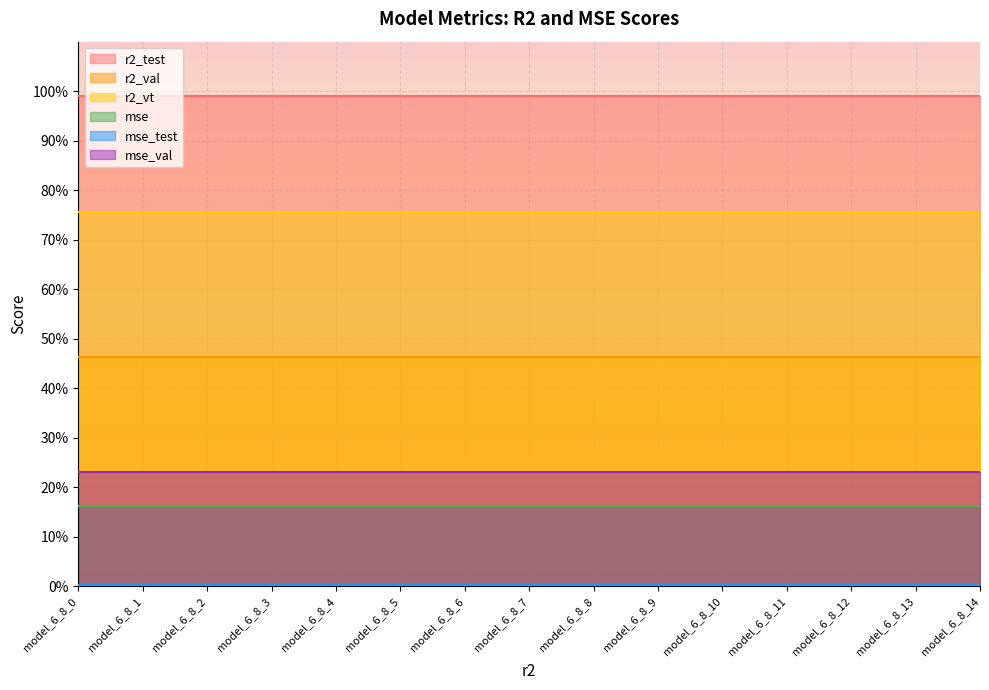

Which series has the largest total across all categories?

r2_test